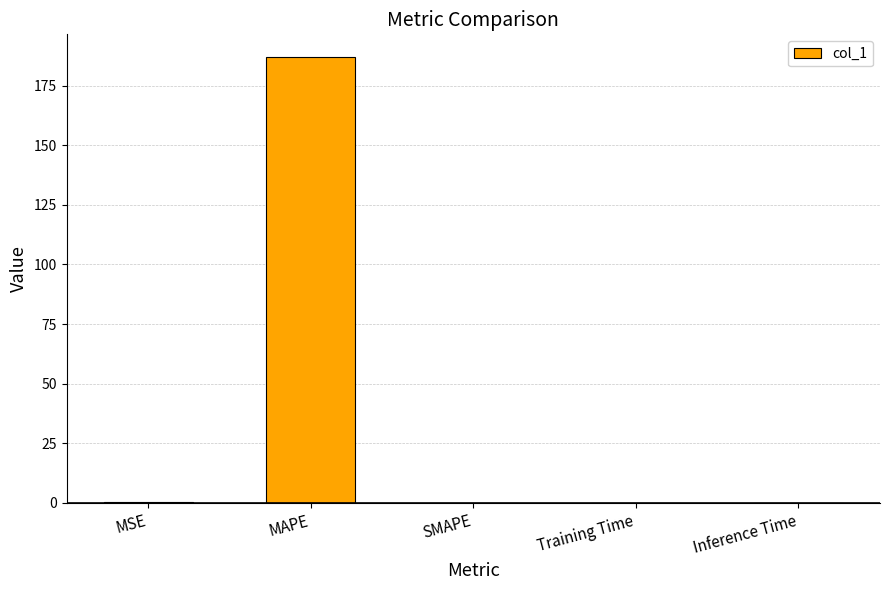

How many data points does each series have?

5